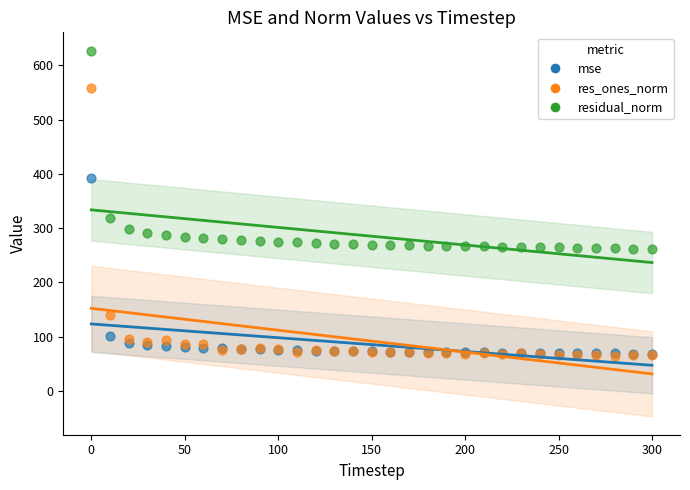

In the residual_norm series, what Y value is closest to 444?

318.5